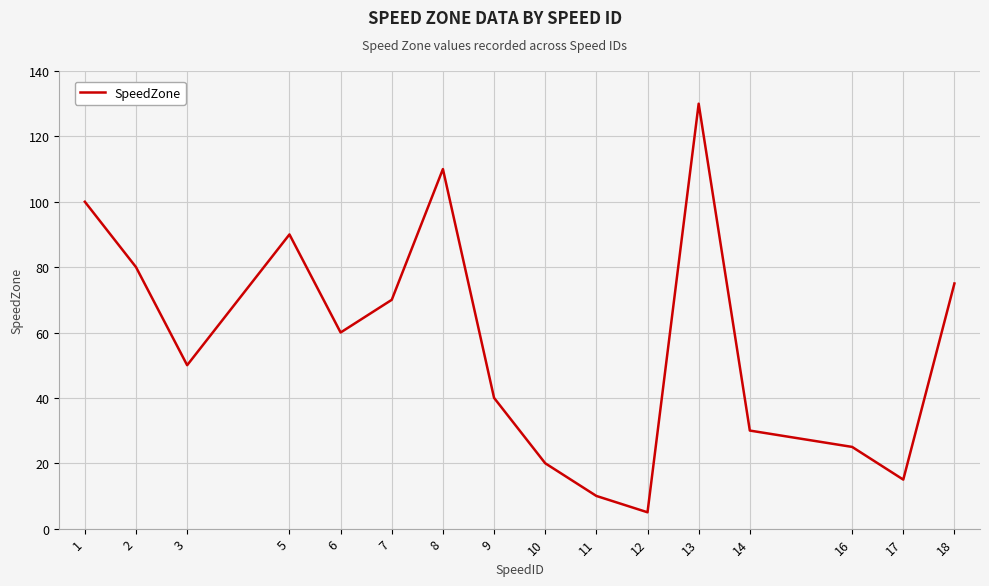

Where is the first local minimum?

3